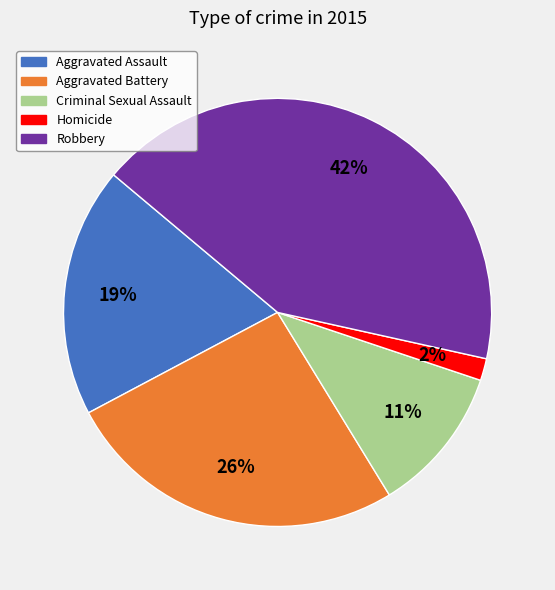

Combined, do Robbery and Homicide account for over 50%?

No